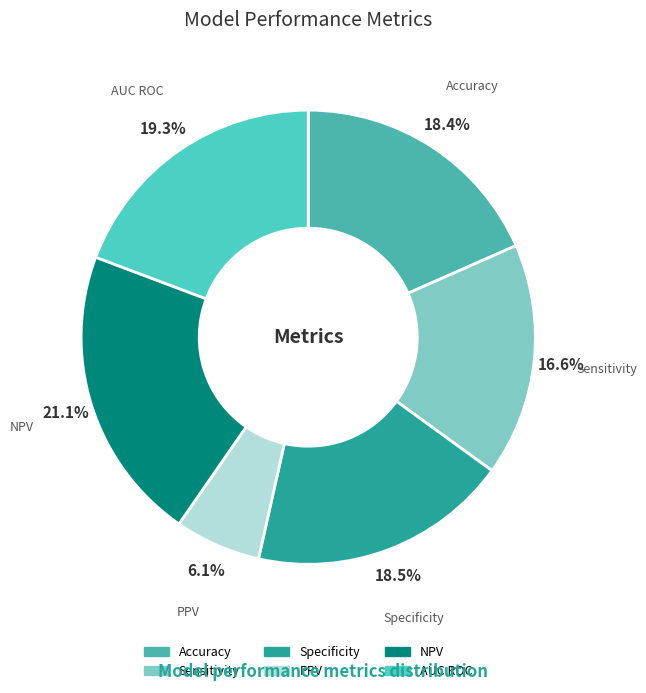

What percentage is the AUC ROC slice, to the nearest percent?

19%